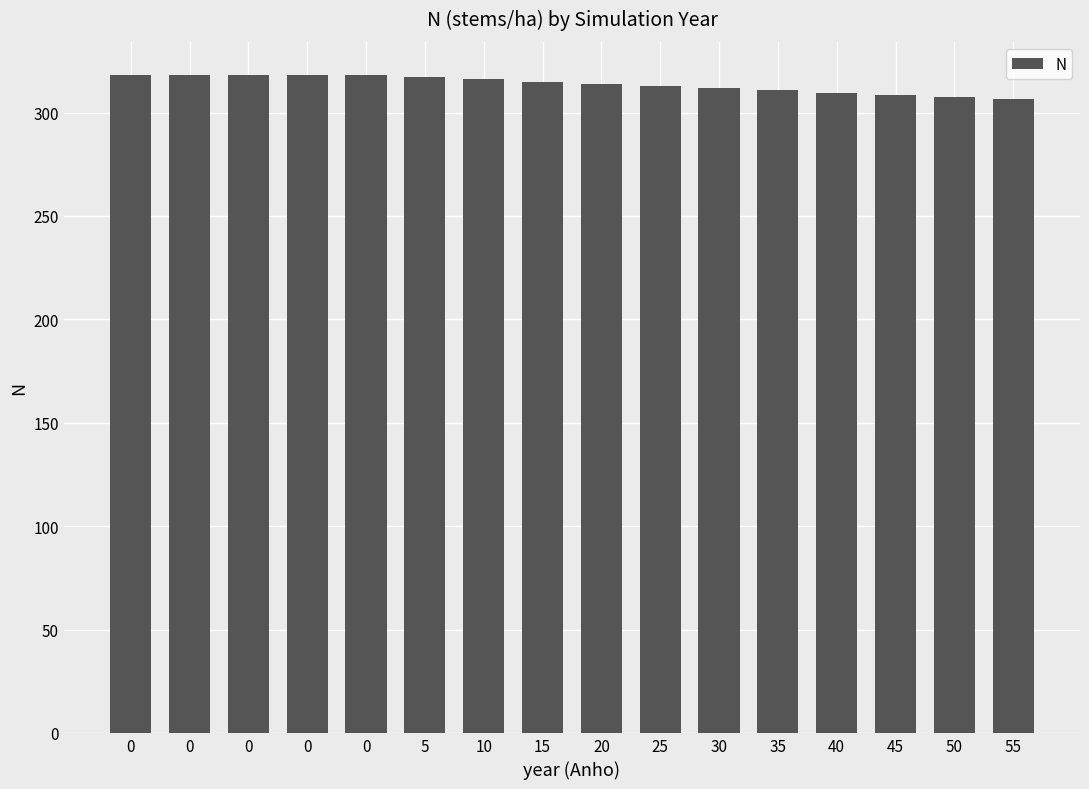

Count the number of values greater than 315.

8